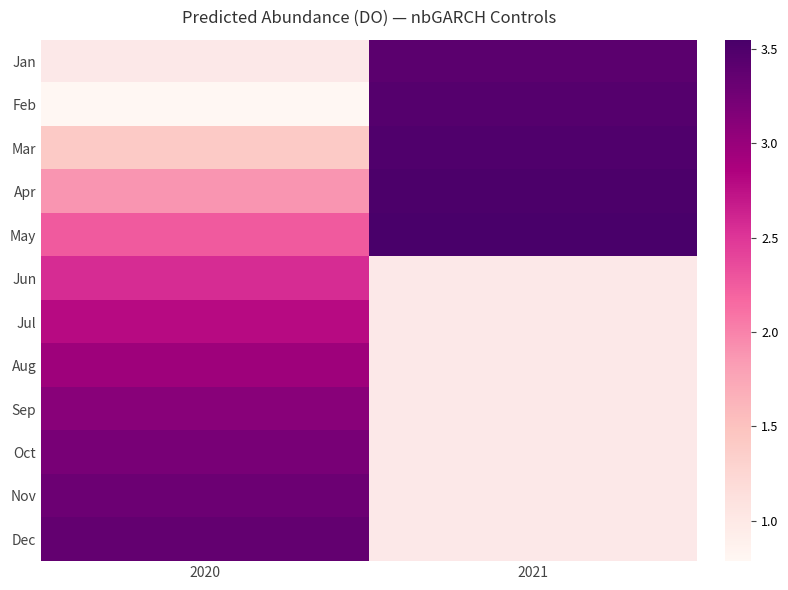

Which series has the largest total across all categories?

May